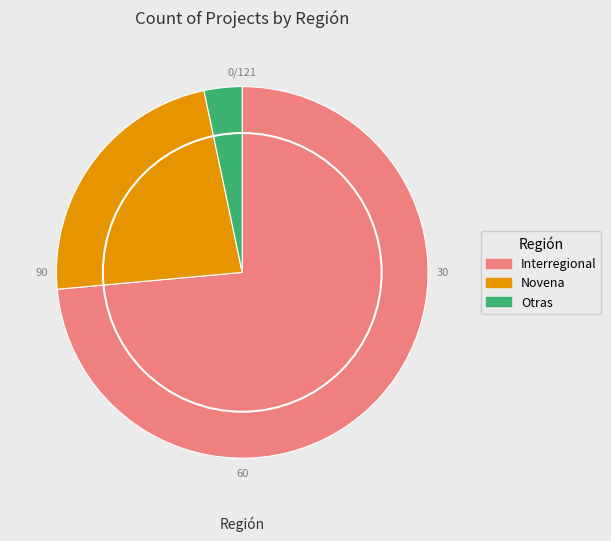

Does Novena represent more than half of the total?

No